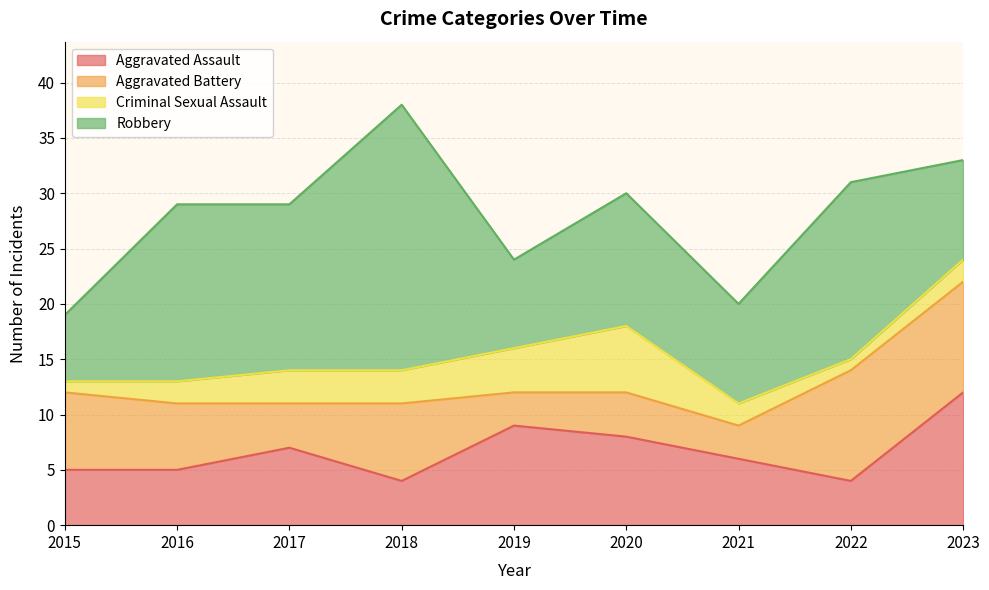

Between 2016 and 2021, which is larger?

2021